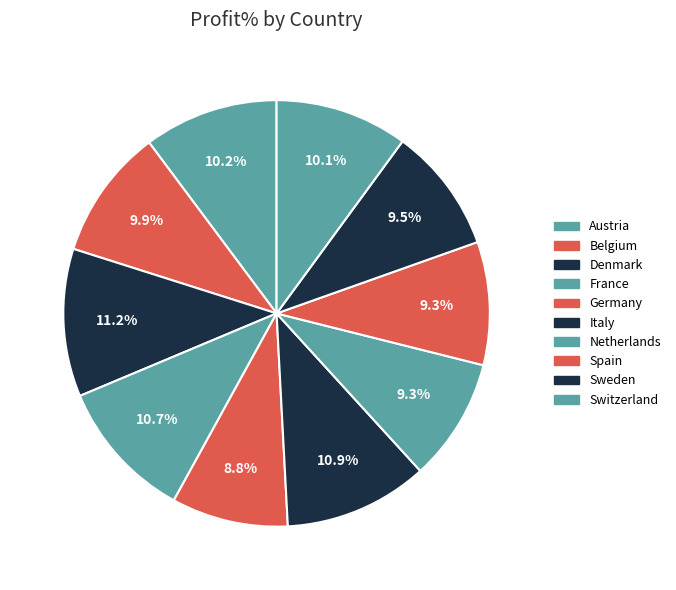

How many slices are in this pie chart?

10